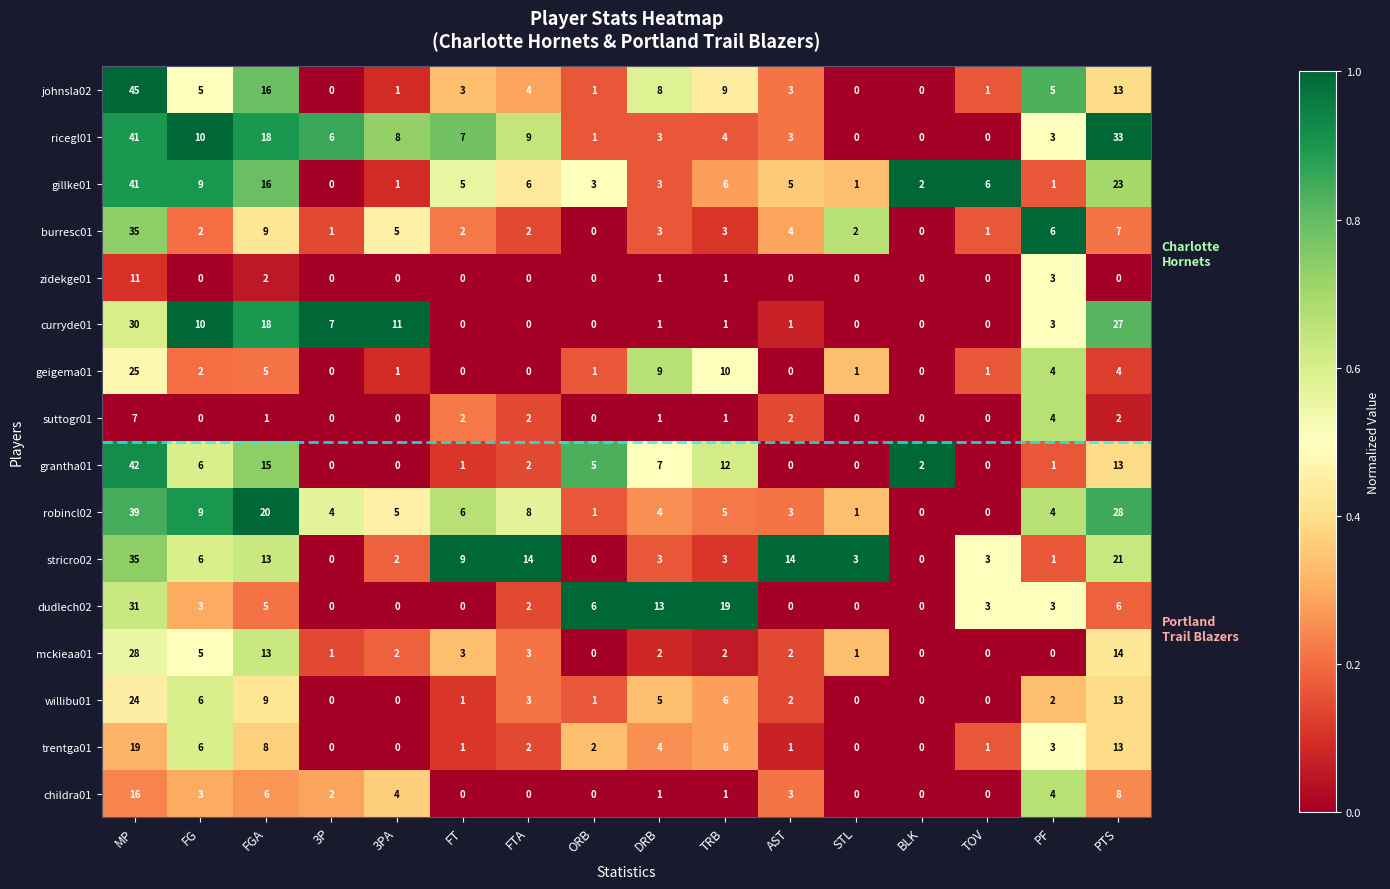

Which series has the largest total across all categories?

ricegl01